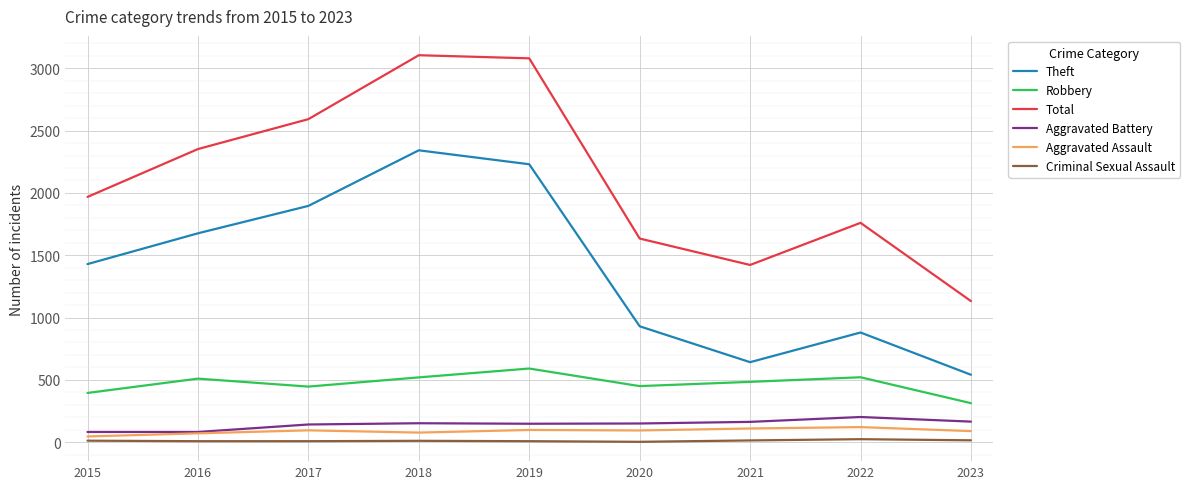

What is the sum of the Aggravated Assault values at 2023 and 2018?

166